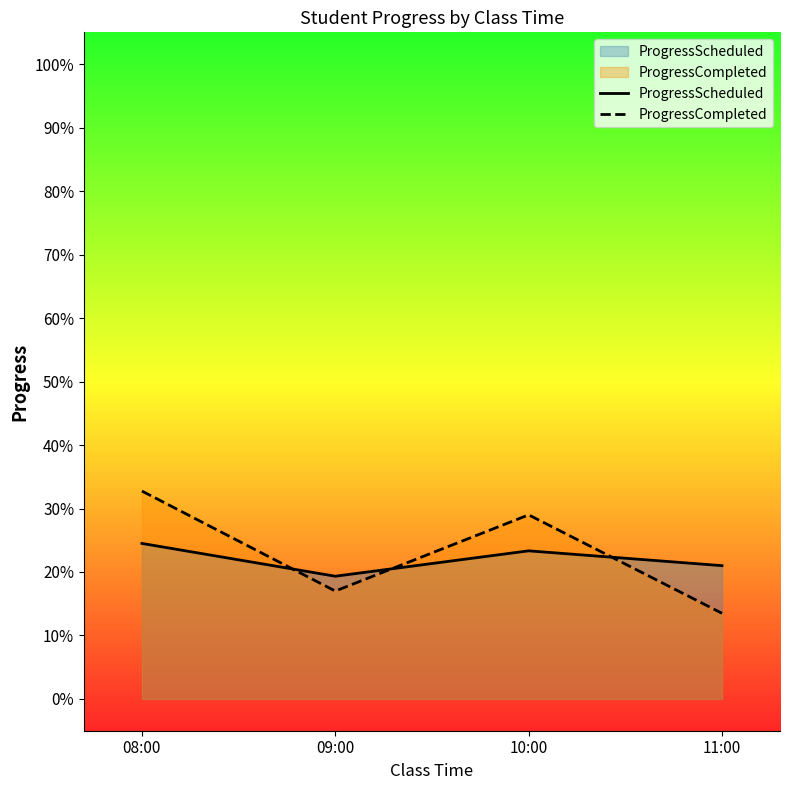

At which label does ProgressCompleted reach its peak?

08:00